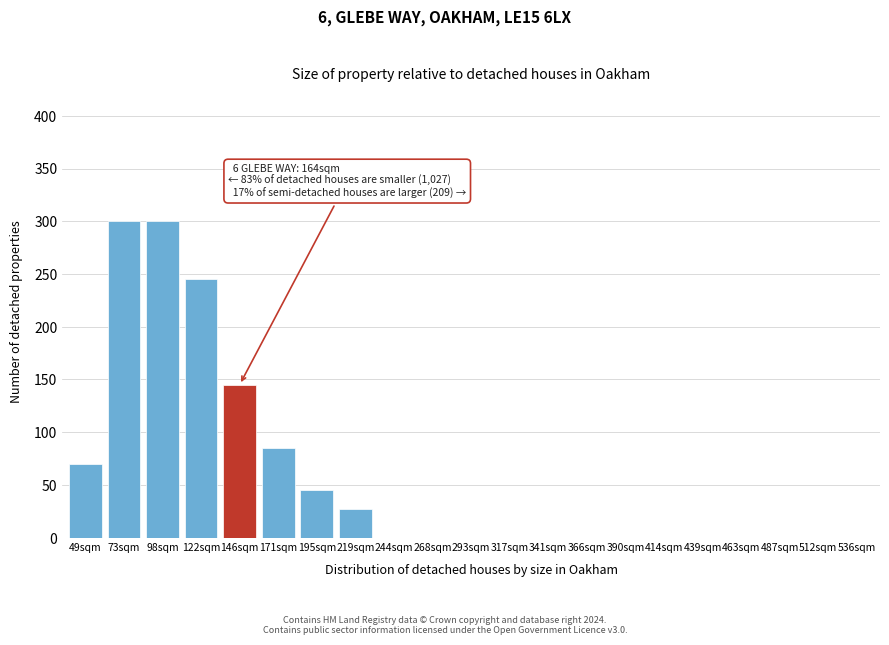

Reading left to right, list all the values displayed in this chart.

49sqm=70	73sqm=300	98sqm=300	122sqm=245	146sqm=145	171sqm=85	195sqm=45	219sqm=27	244sqm=0	268sqm=0	293sqm=0	317sqm=0	341sqm=0	366sqm=0	390sqm=0	414sqm=0	439sqm=0	463sqm=0	487sqm=0	512sqm=0	536sqm=0